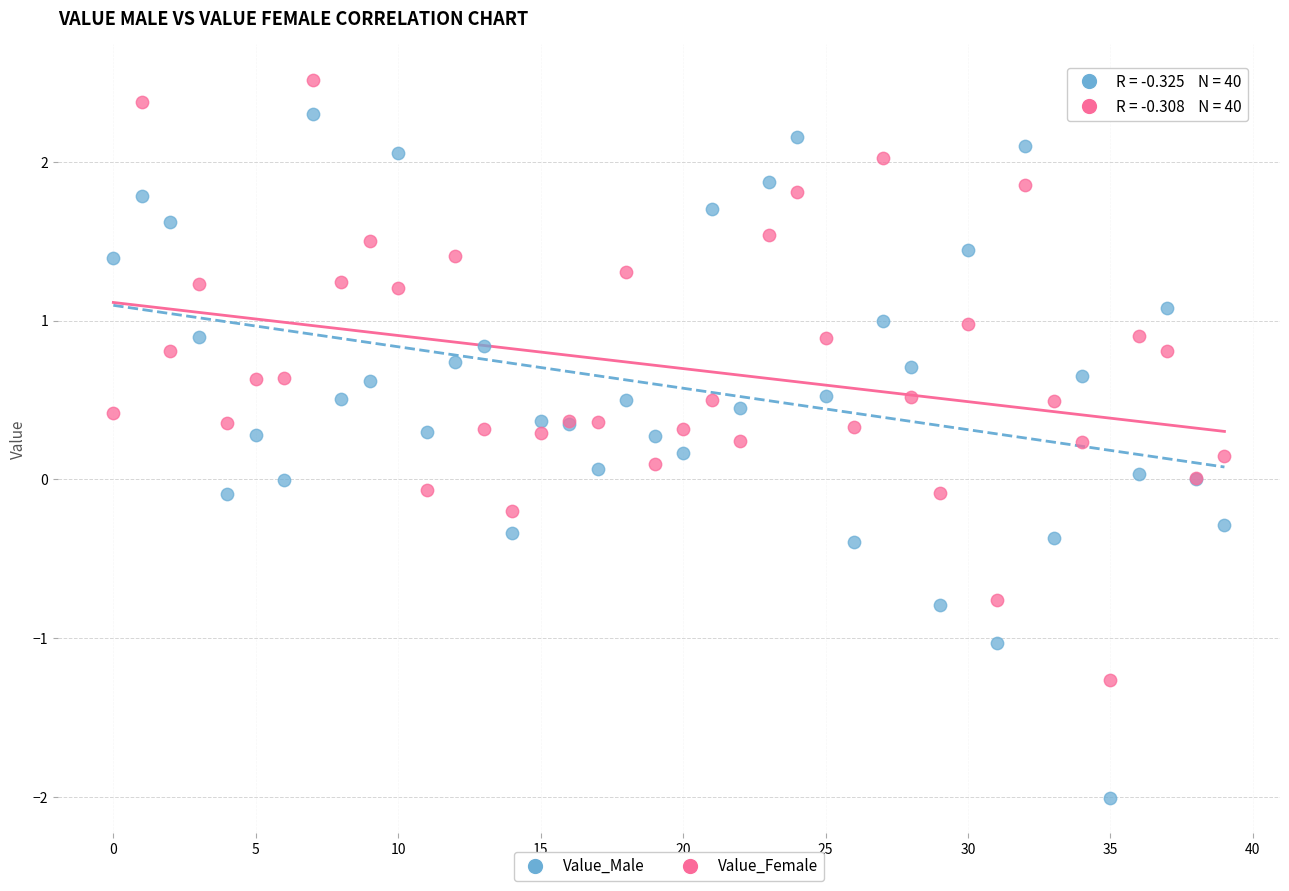

Which series reaches the maximum Y coordinate?

Value_Female